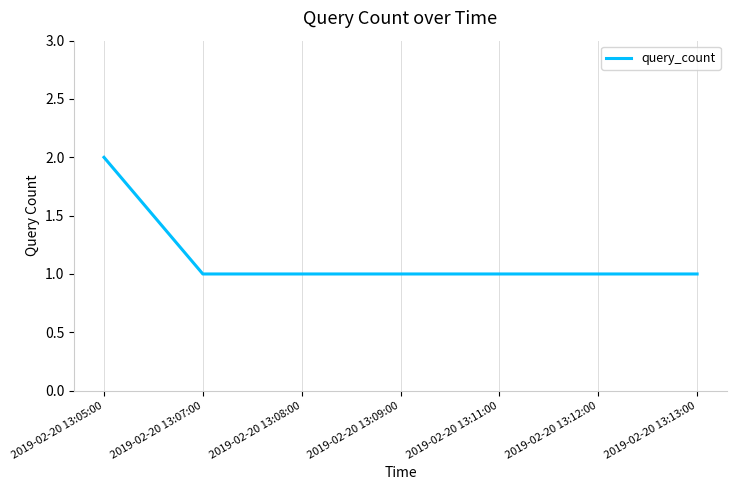

Which has a higher value, 2019-02-20 13:12:00 or 2019-02-20 13:05:00?

2019-02-20 13:05:00